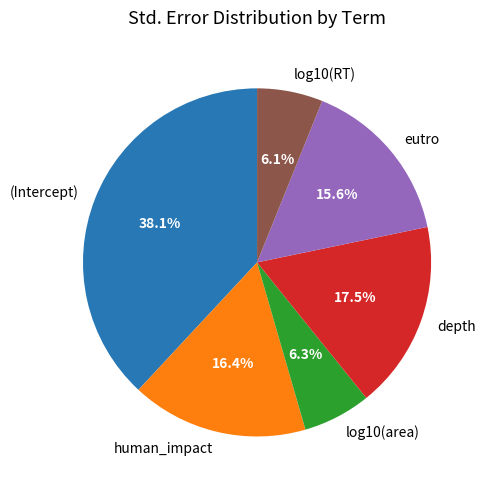

How many slices are in this pie chart?

6